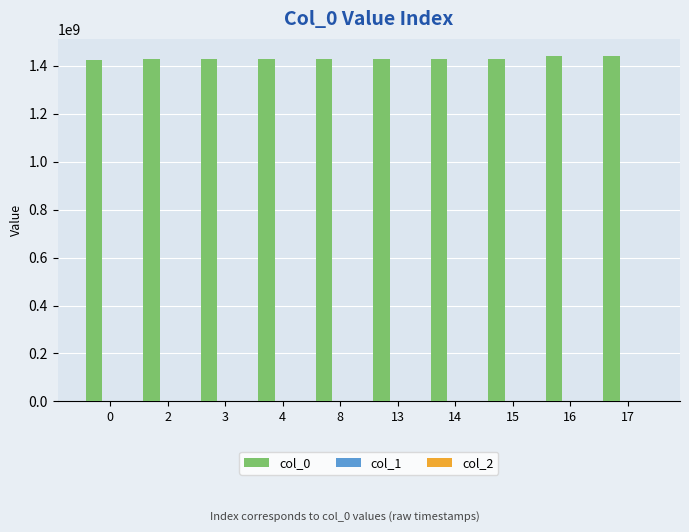

Are the bars grouped side by side (vs. stacked)?

Yes